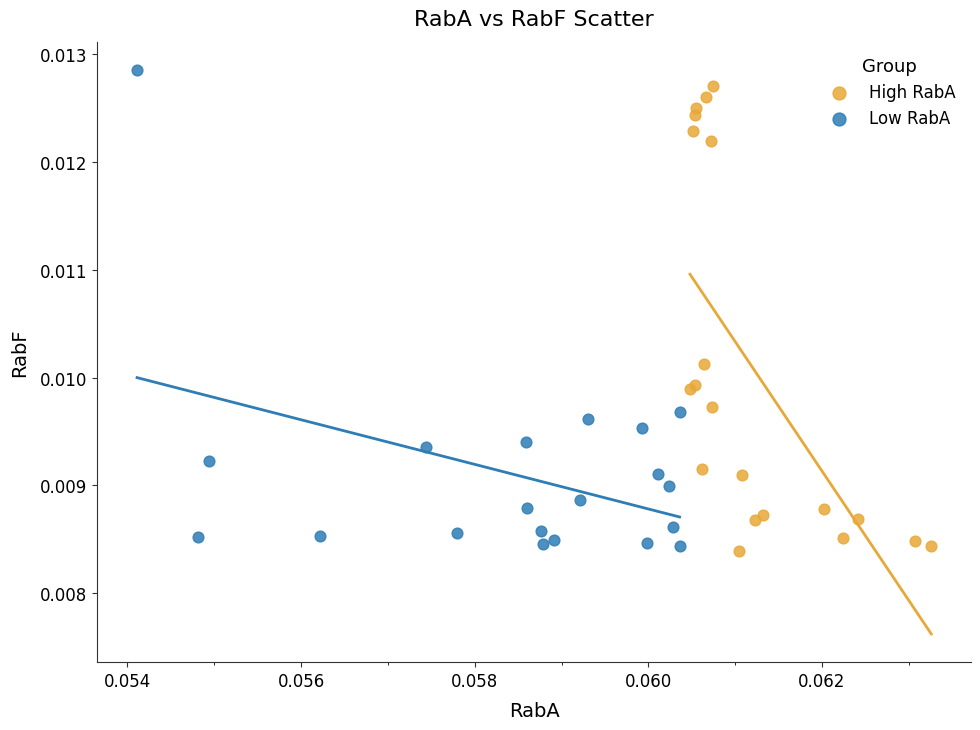

Which series contains the highest Y value?

Low RabA